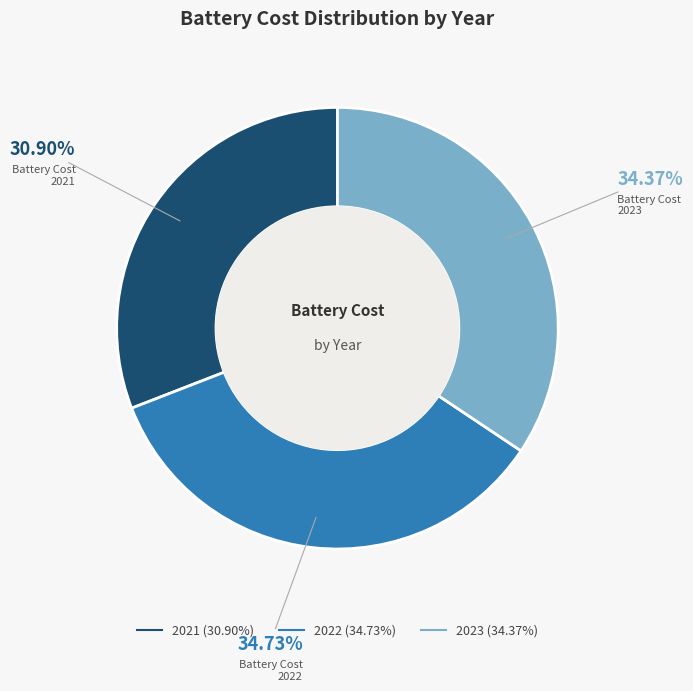

Do 2023 and 2021 together represent more than half of the pie?

Yes